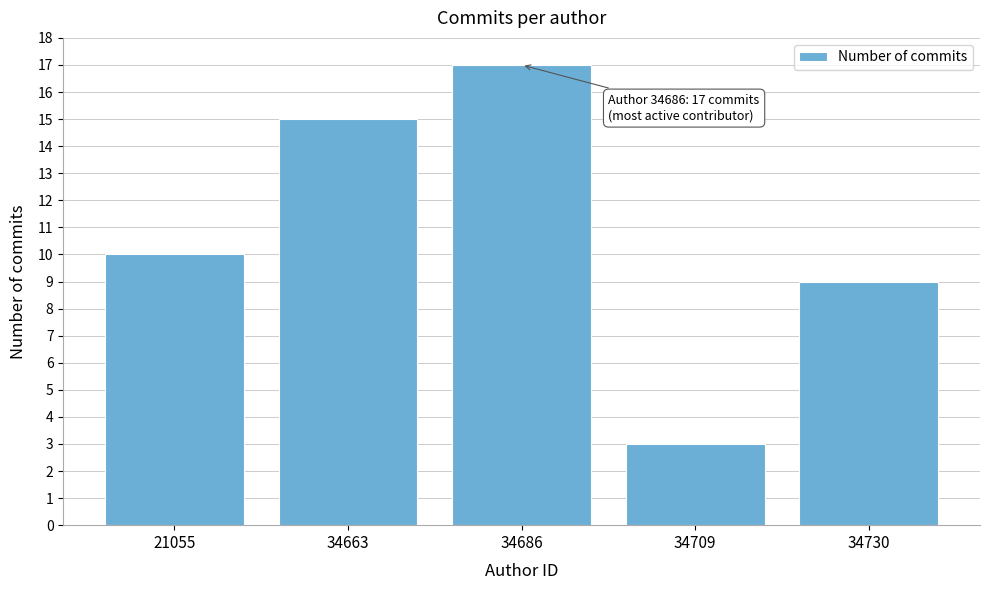

Reading left to right, what are all the values shown in this chart?

21055=10	34663=15	34686=17	34709=3	34730=9